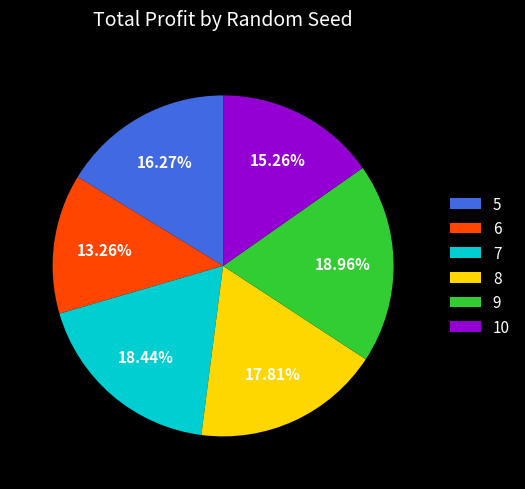

To the nearest percent, what portion does 7 represent?

18%